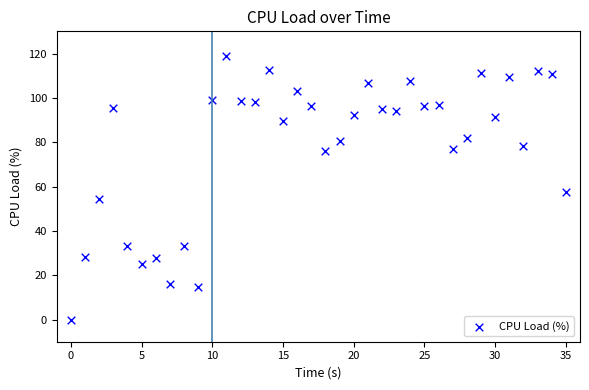

What is the range of Y values (max minus min)?

119.0